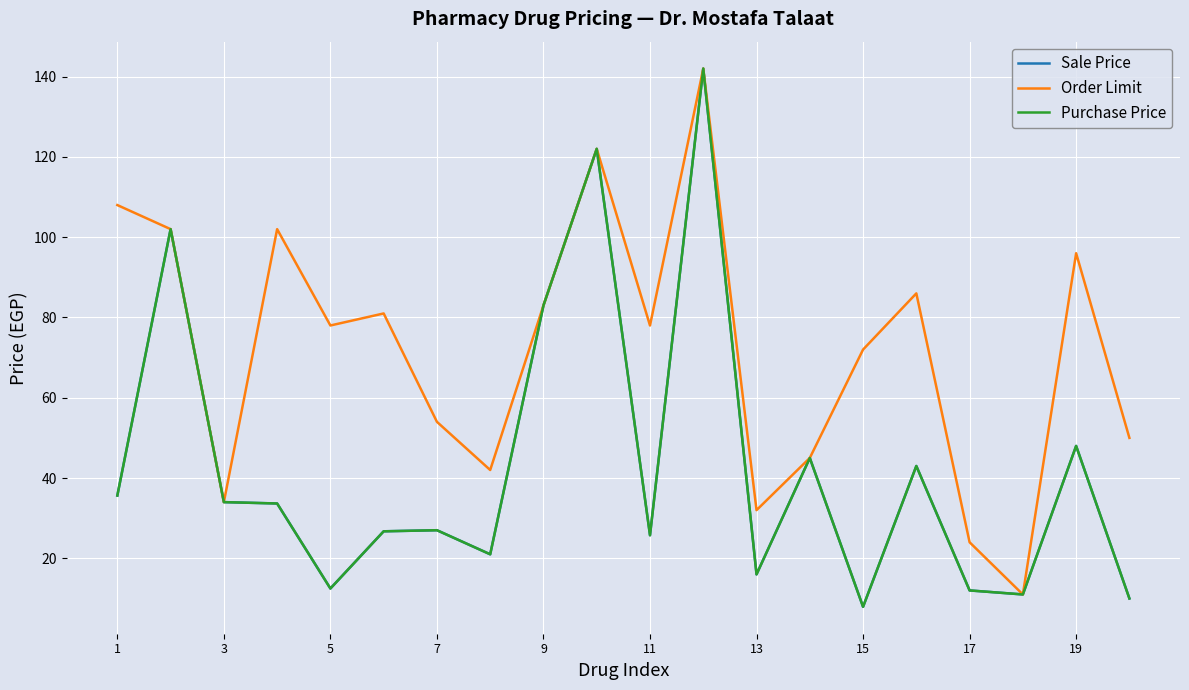

What is the maximum value for Purchase Price?

142.0